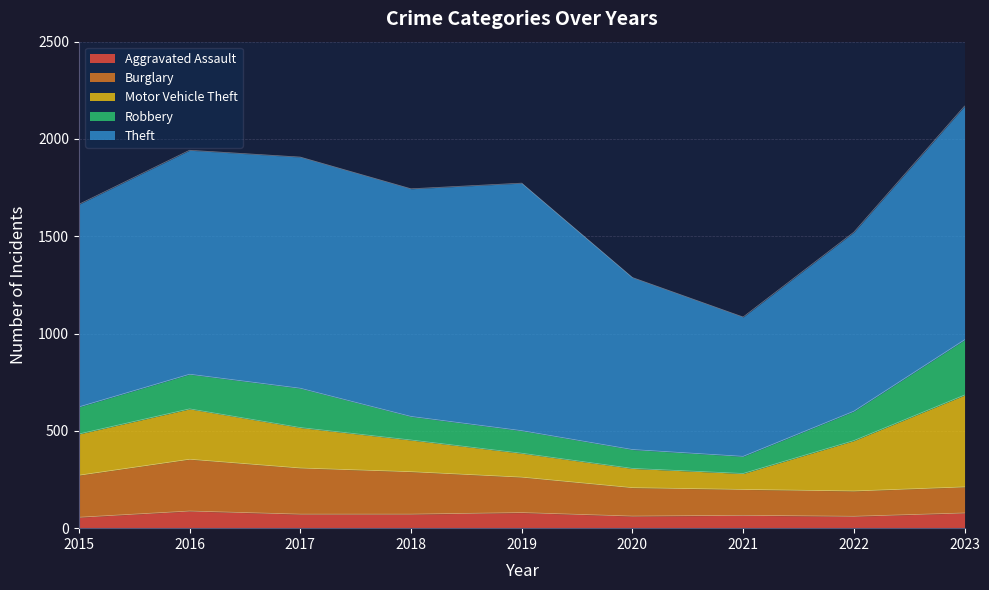

Which series has the widest spread of values?

Theft